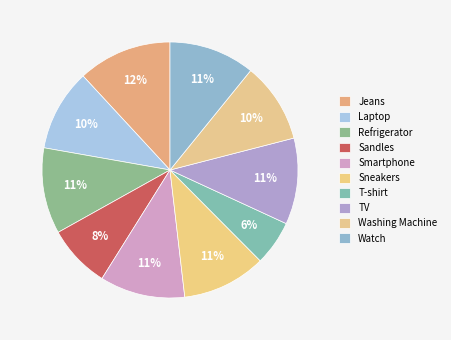

Count the number of slices in the pie.

10